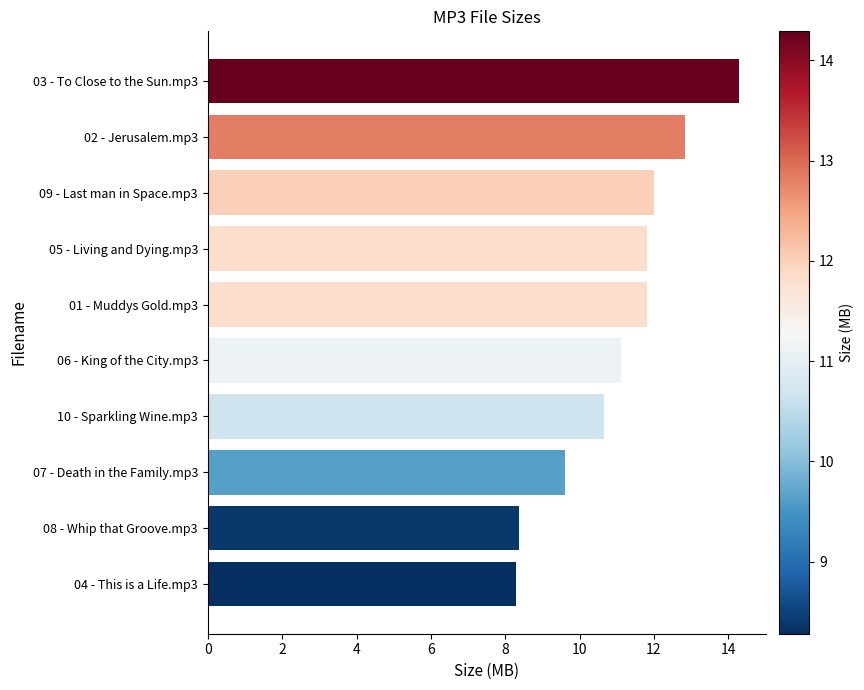

What is the change in value from 05 - Living and Dying.mp3 to 10 - Sparkling Wine.mp3?

-1.2